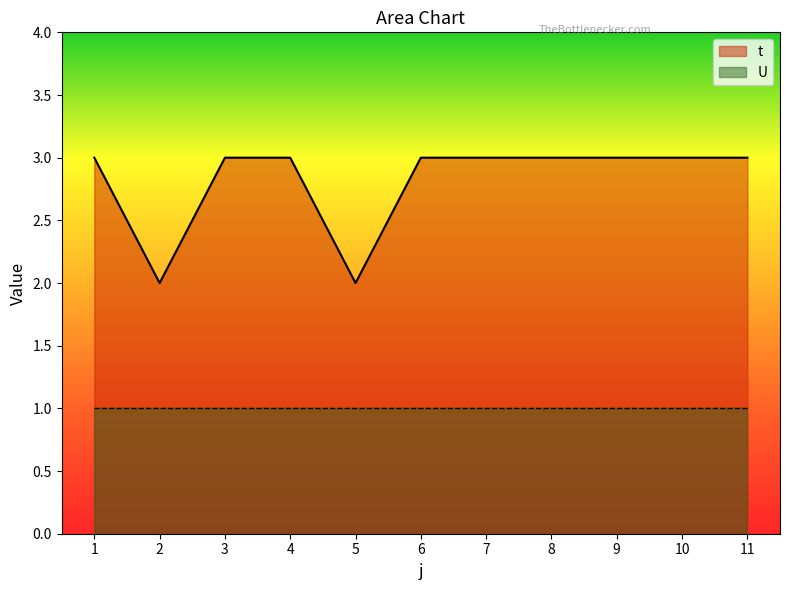

True or false: the data shows 3 at 3.

True